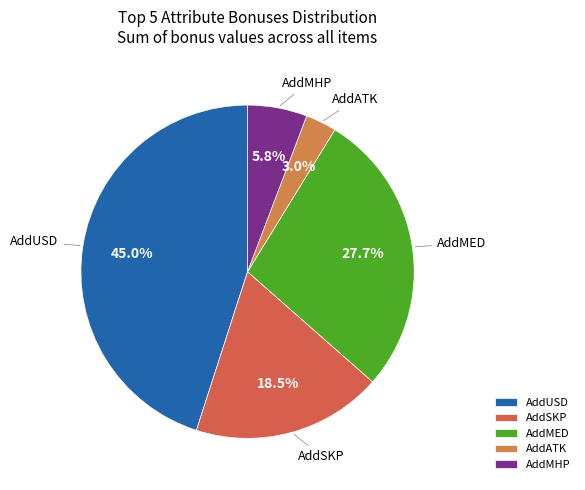

Rank the categories by value from lowest to highest.

AddATK, AddMHP, AddSKP, AddMED, AddUSD